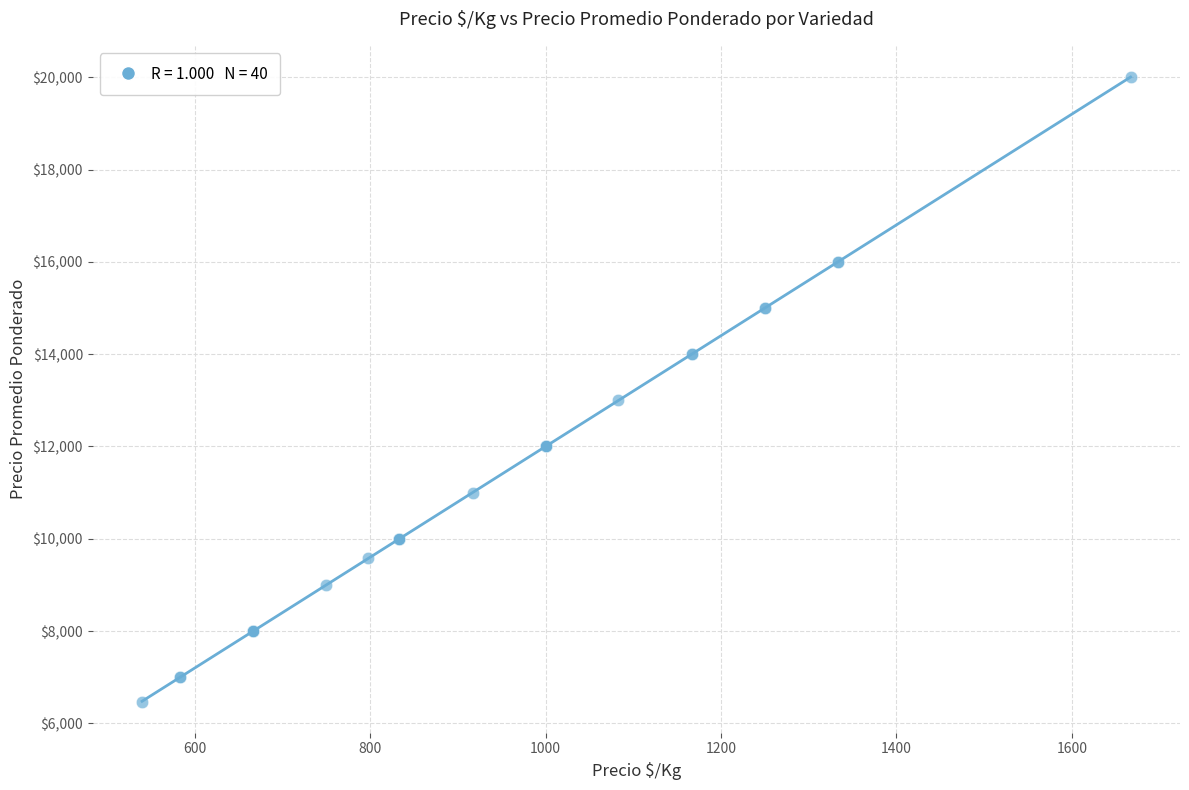

What Y value in the scatter plot is closest to 13237?

13000